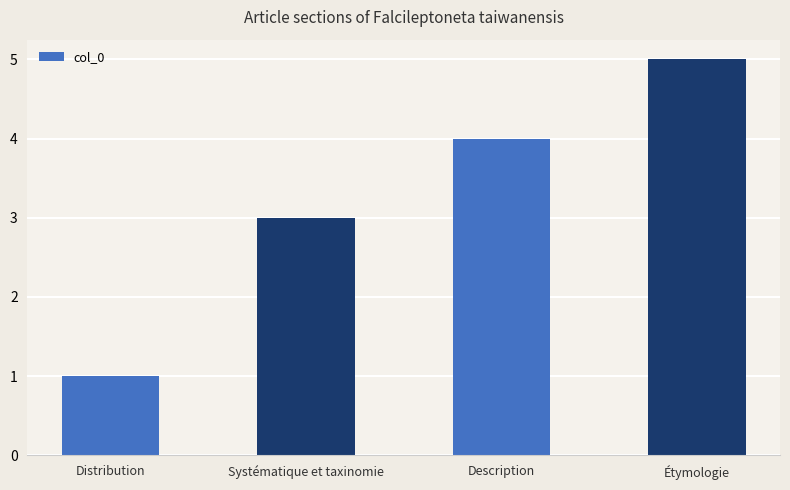

What is the average value?

3